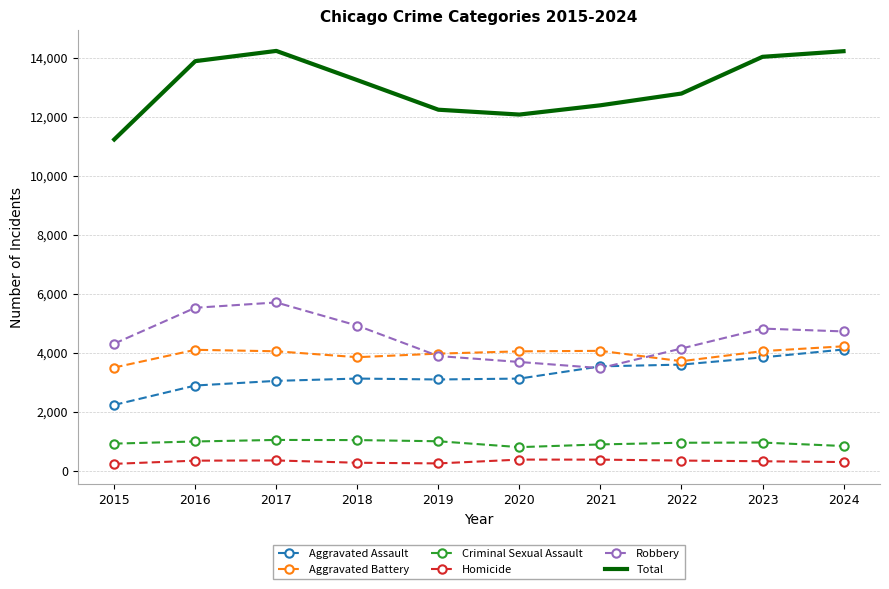

What is the spread (max minus min) of values at 2017?

13873